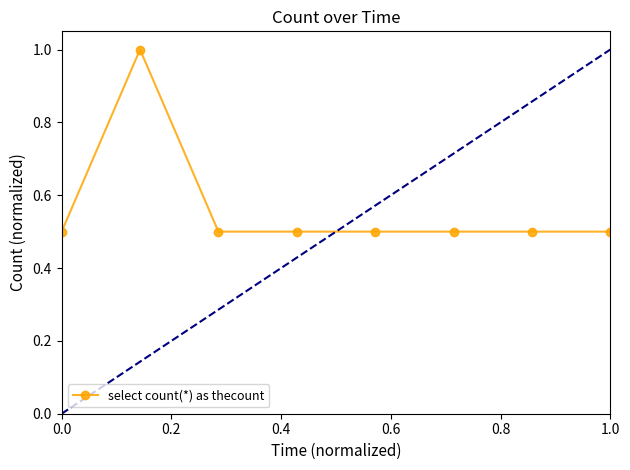

What is the minimum value shown in the chart?

0.5